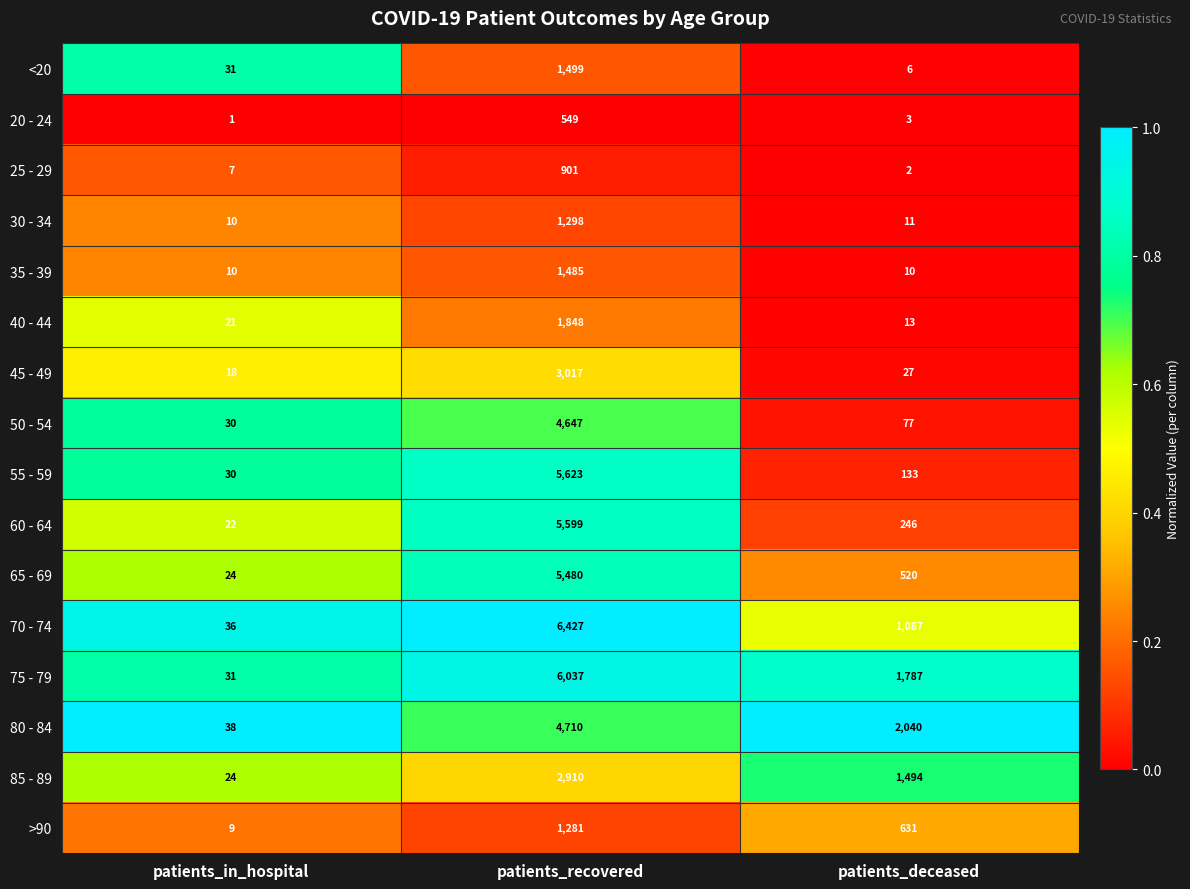

What is the total value across all series at patients_deceased?

8087